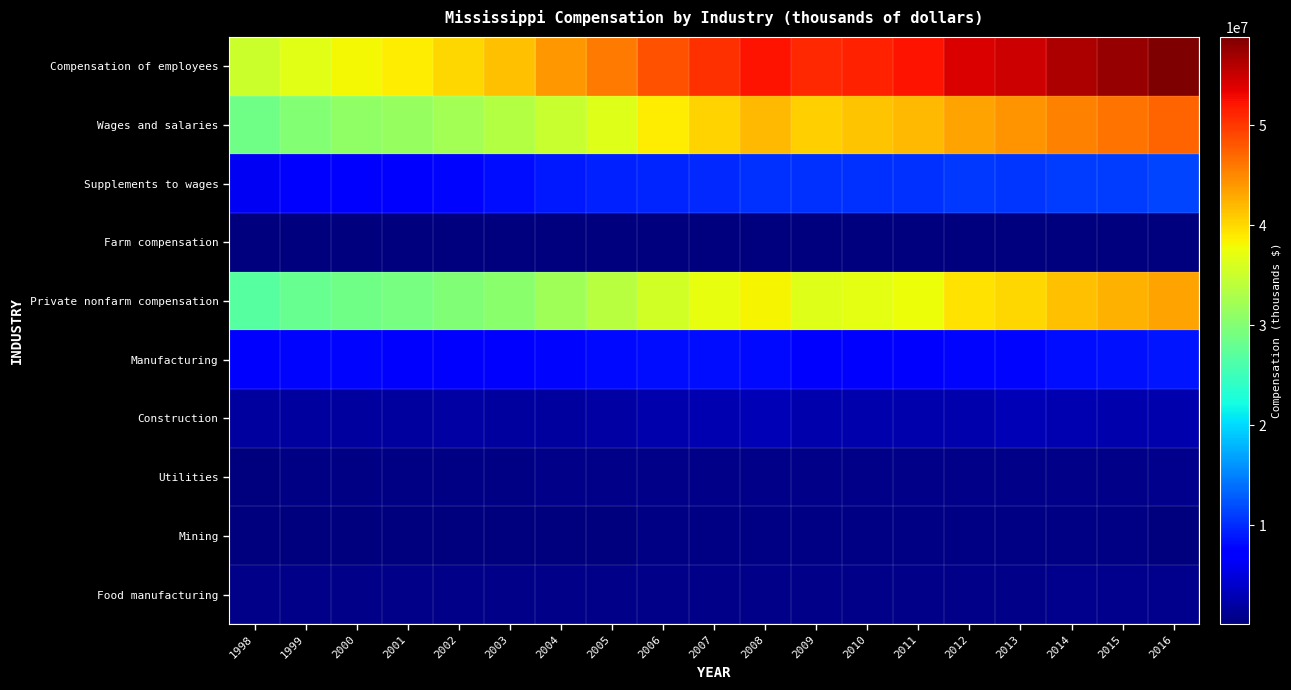

Reading left to right, transcribe all the data shown in this chart.

Compensation of employees: 1998=35091531	1999=36684287	2000=38084940	2001=38818551	2002=40130827	2003=41593095	2004=43996620	2005=45975953	2006=48285158	2007=50476119	2008=52348919	2009=50915175	2010=51434973	2011=52241305	2012=54189679	2013=54878231	2014=56495817	2015=57450820	2016=58814073
Wages and salaries: 1998=28758597	1999=30031335	2000=31070047	2001=31462968	2002=32384198	2003=33411799	2004=34957755	2005=36501996	2006=38665767	2007=40481489	2008=42005825	2009=40675447	2010=41171636	2011=41942171	2012=43388978	2013=44198972	2014=45400894	2015=46377045	2016=47323141
Supplements to wages: 1998=6332934	1999=6652952	2000=7014893	2001=7355583	2002=7746629	2003=8181296	2004=9038865	2005=9473957	2006=9619391	2007=9994630	2008=10343094	2009=10239728	2010=10263337	2011=10299134	2012=10800701	2013=10679259	2014=11094923	2015=11073775	2016=11490932
Farm compensation: 1998=190568	1999=196304	2000=194960	2001=211388	2002=208103	2003=156090	2004=206989	2005=184082	2006=195078	2007=219064	2008=211241	2009=208798	2010=212910	2011=184484	2012=272379	2013=202624	2014=298146	2015=240912	2016=200708
Private nonfarm compensation: 1998=26793453	1999=27882188	2000=28786302	2001=29104015	2002=29849653	2003=30505475	2004=32213172	2005=33701931	2006=35665875	2007=37185004	2008=38308890	2009=36536138	2010=36875802	2011=37706371	2012=39494318	2013=40226140	2014=41519058	2015=42364921	2016=43401472
Manufacturing: 1998=7552480	1999=7752712	2000=7721630	2001=7536090	2002=7354230	2003=7422423	2004=7871473	2005=8139785	2006=8261954	2007=8329992	2008=8173904	2009=7449285	2010=7318493	2011=7435378	2012=7833316	2013=7878938	2014=8368649	2015=8587483	2016=8852617
Construction: 1998=1819618	1999=1880503	2000=1925625	2001=1847890	2002=2011045	2003=1890905	2004=1856293	2005=2145462	2006=2560803	2007=2733125	2008=3120589	2009=2622314	2010=2543617	2011=2542154	2012=2660032	2013=2914276	2014=2848744	2015=2649401	2016=2627239
Utilities: 1998=382287	1999=396959	2000=421306	2001=526344	2002=567151	2003=568224	2004=629825	2005=645157	2006=663471	2007=666012	2008=705693	2009=706216	2010=728390	2011=739184	2012=739727	2013=772863	2014=794525	2015=821990	2016=878912
Mining: 1998=287931	1999=257297	2000=220998	2001=274711	2002=245803	2003=254285	2004=270816	2005=288243	2006=385776	2007=434890	2008=507615	2009=427463	2010=437769	2011=493032	2012=557377	2013=544705	2014=568628	2015=465187	2016=351052
Food manufacturing: 1998=675910	1999=720877	2000=716597	2001=738661	2002=754066	2003=772525	2004=802267	2005=830321	2006=814119	2007=801979	2008=795709	2009=808889	2010=837162	2011=812091	2012=828329	2013=839153	2014=895273	2015=913558	2016=935097